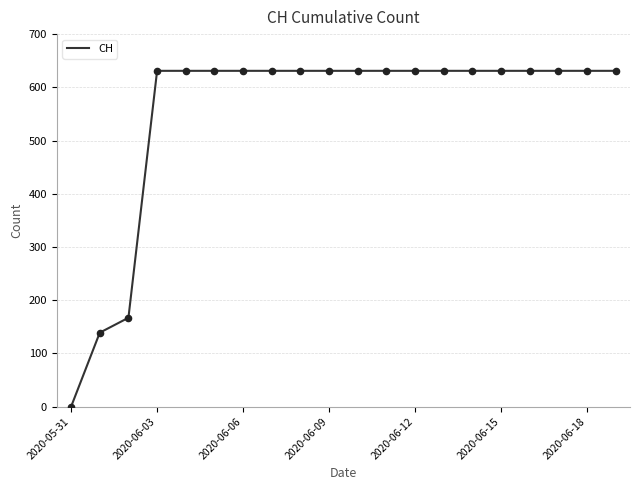

What is the greatest value displayed?

631